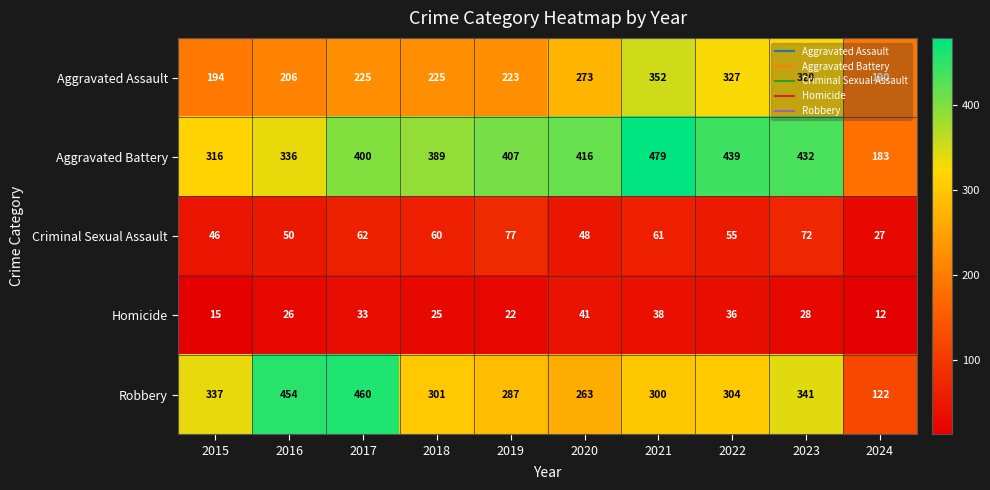

At which label is Aggravated Assault closest to 271?

2020